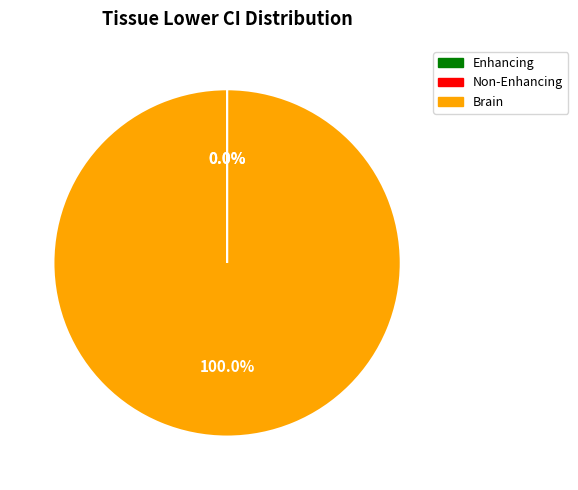

Is there a majority slice in this chart?

Yes